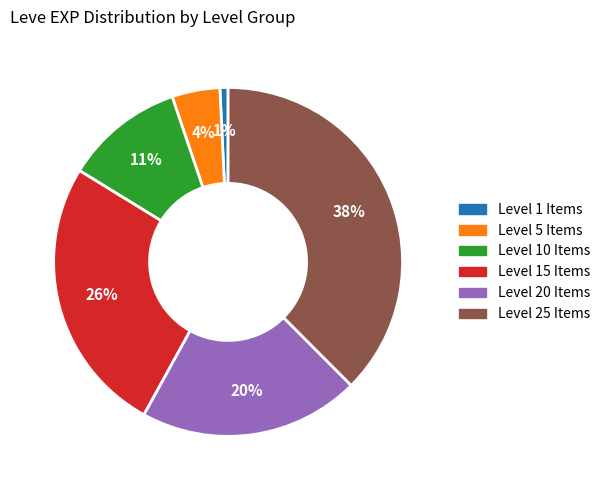

Which category has the biggest portion of the pie?

Level 25 Items